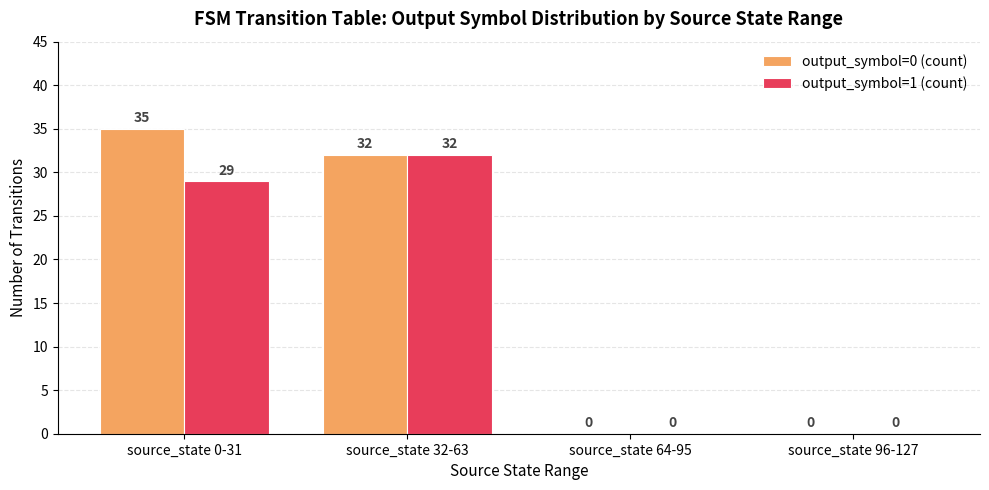

Count the number of categories in the chart.

4